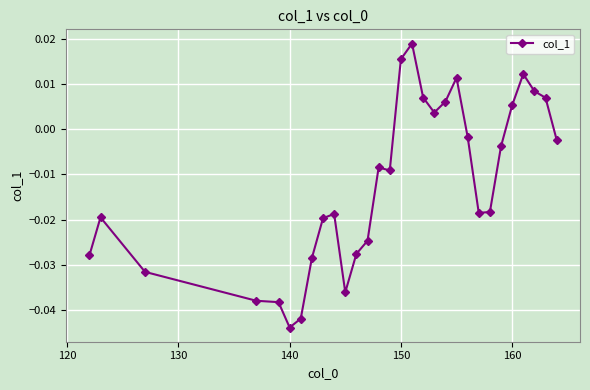

How many lines are shown in the chart?

1